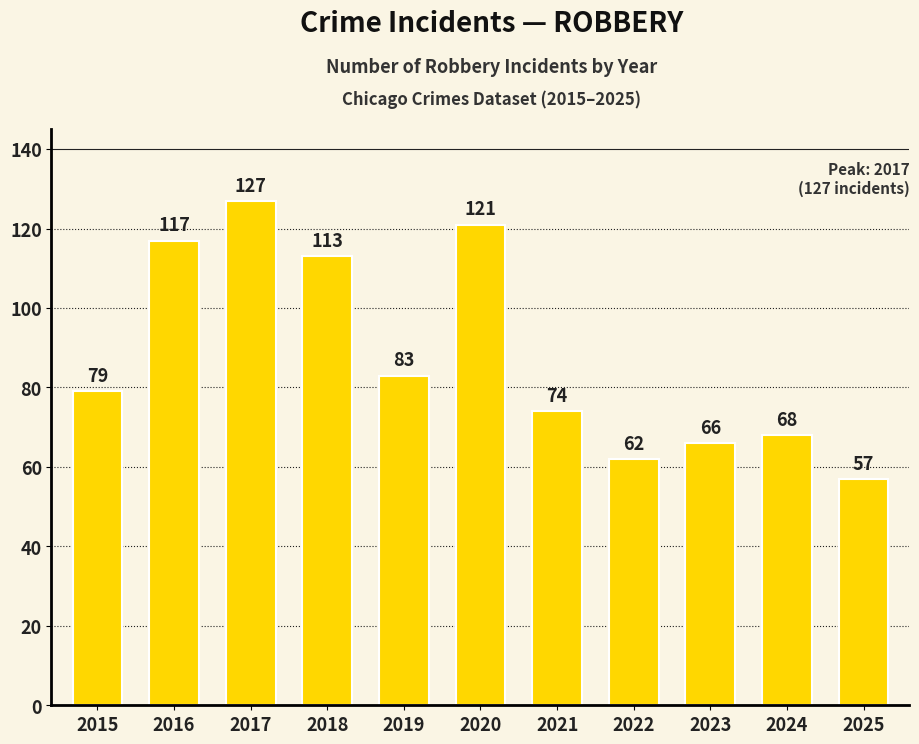

Reading left to right, what are all the values shown in this chart?

79	117	127	113	83	121	74	62	66	68	57